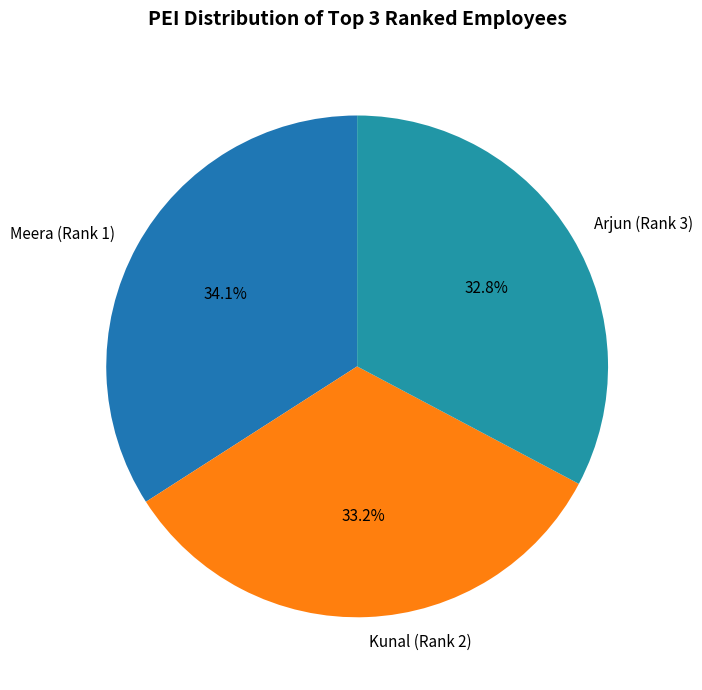

Is the sum of Kunal (Rank 2) and Arjun (Rank 3) greater than half?

Yes